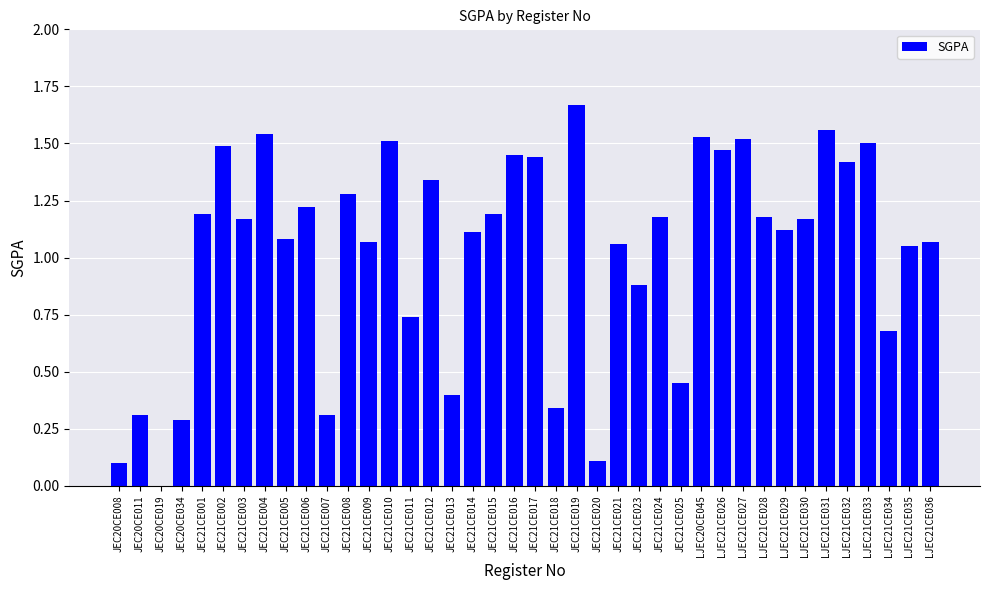

What is the change in value from JEC21CE008 to JEC21CE015?

-0.1